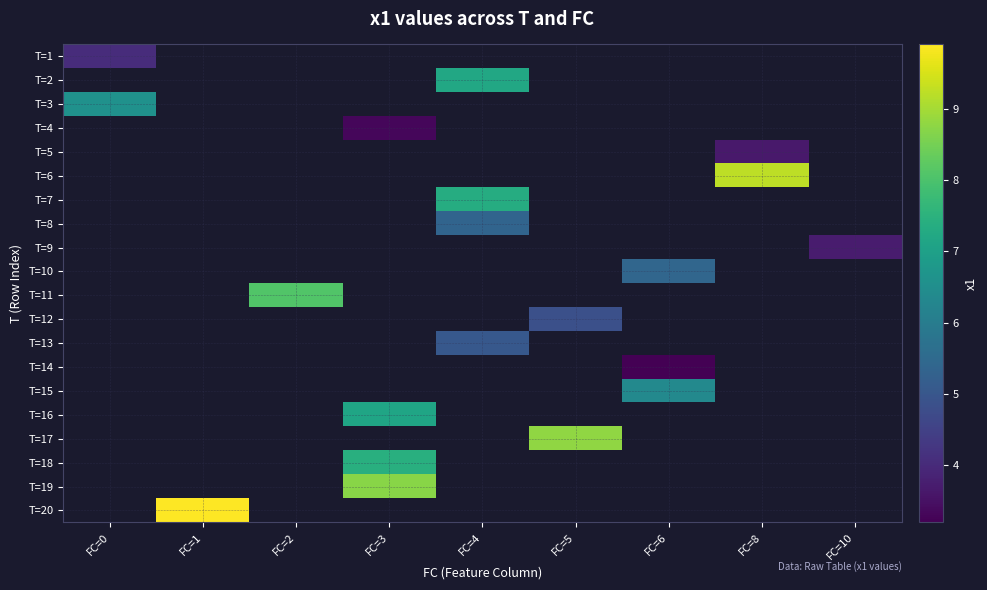

Which has a higher value, FC=1 or FC=3?

FC=3